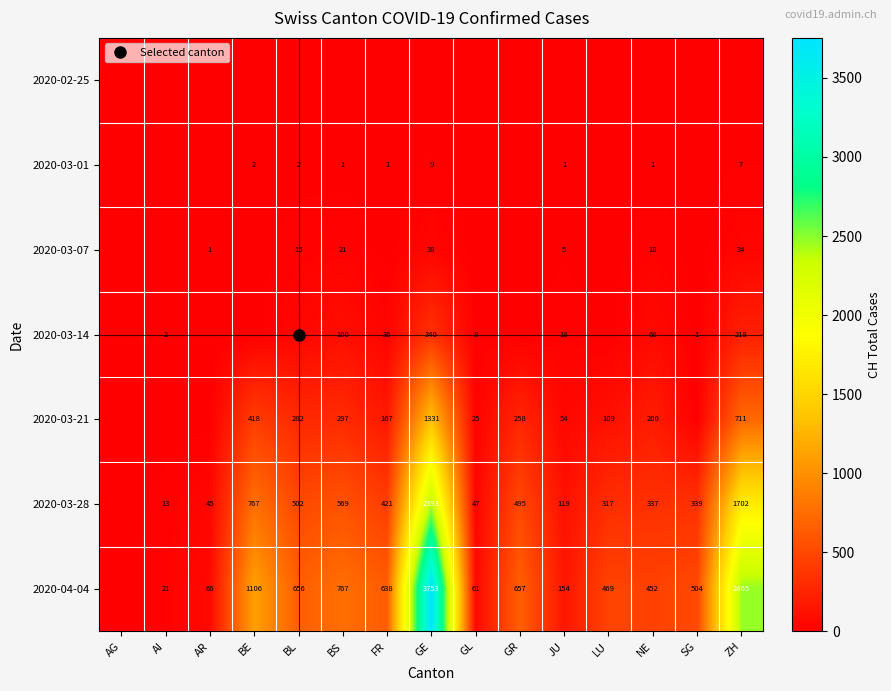

How many positive values does the 2020-03-14 series have?

10